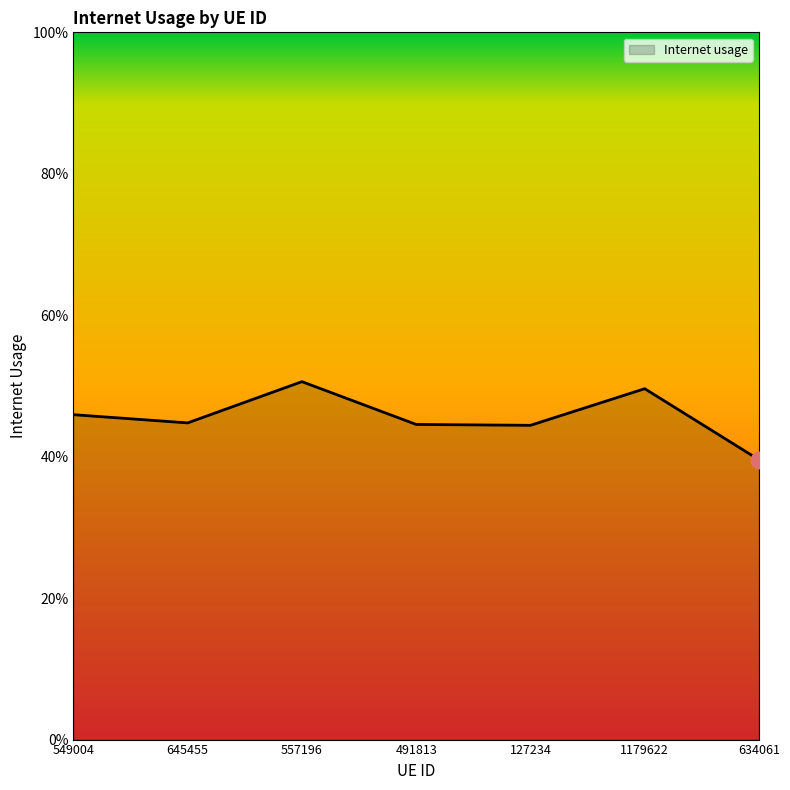

What is the change in value from 549004 to 634061?

-0.1